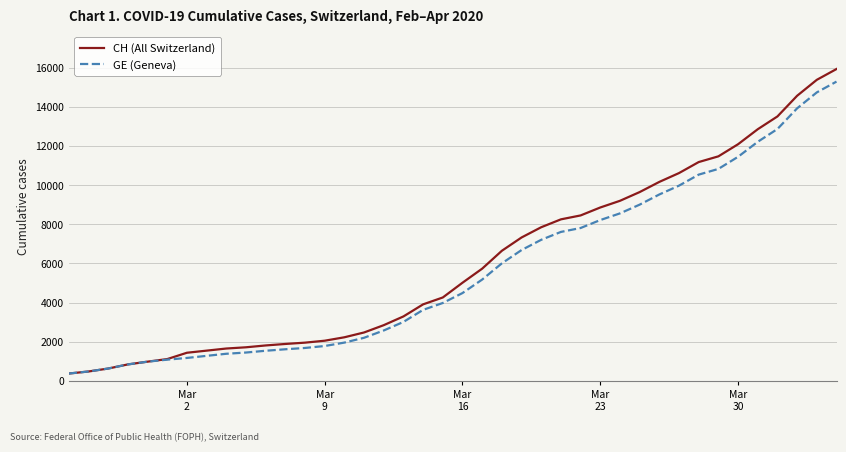

How many lines are shown in the chart?

2